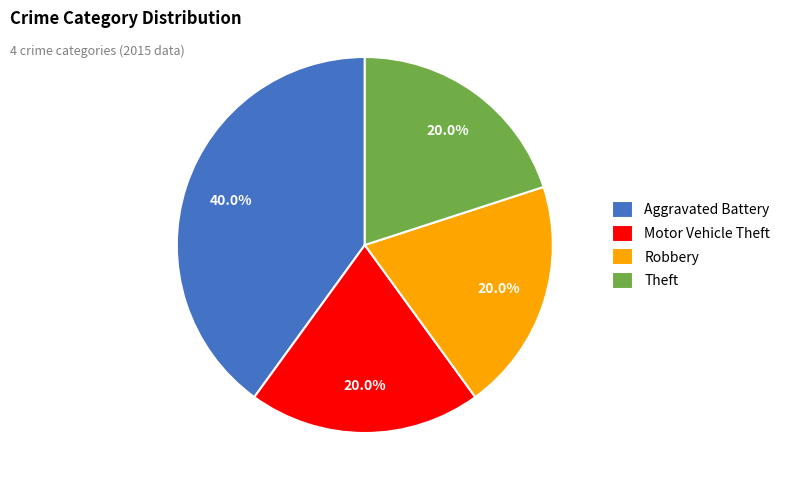

How much of the chart is everything except Aggravated Battery?

60.0%